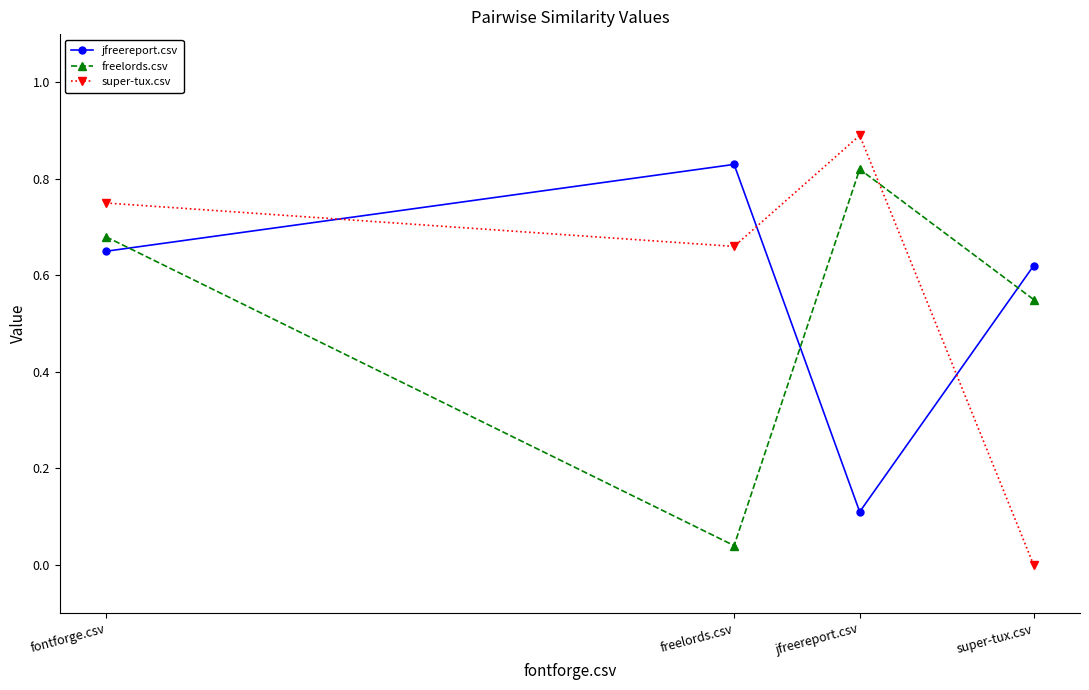

Rank the series by their maximum value, from highest to lowest.

super-tux.csv, jfreereport.csv, freelords.csv